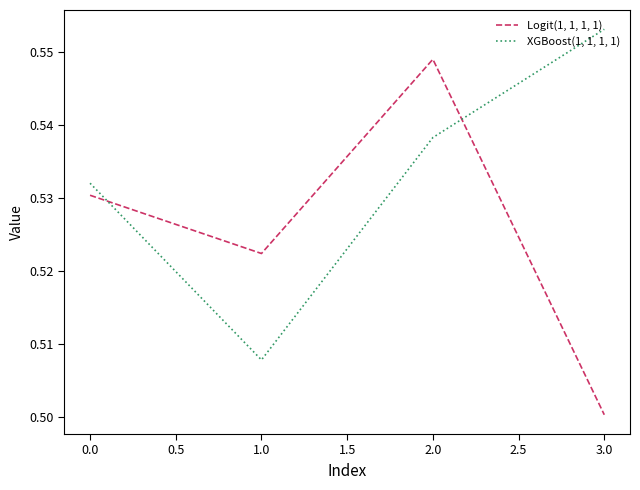

Is this an area chart (filled region under the line)?

No